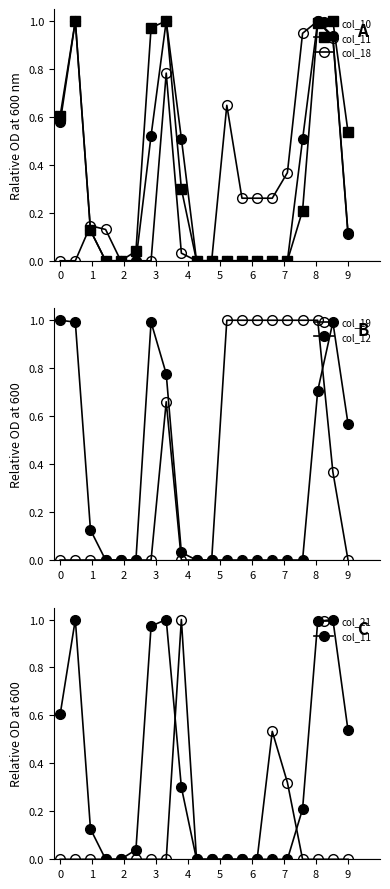

Which category has the lowest value in the col_11 series?

3